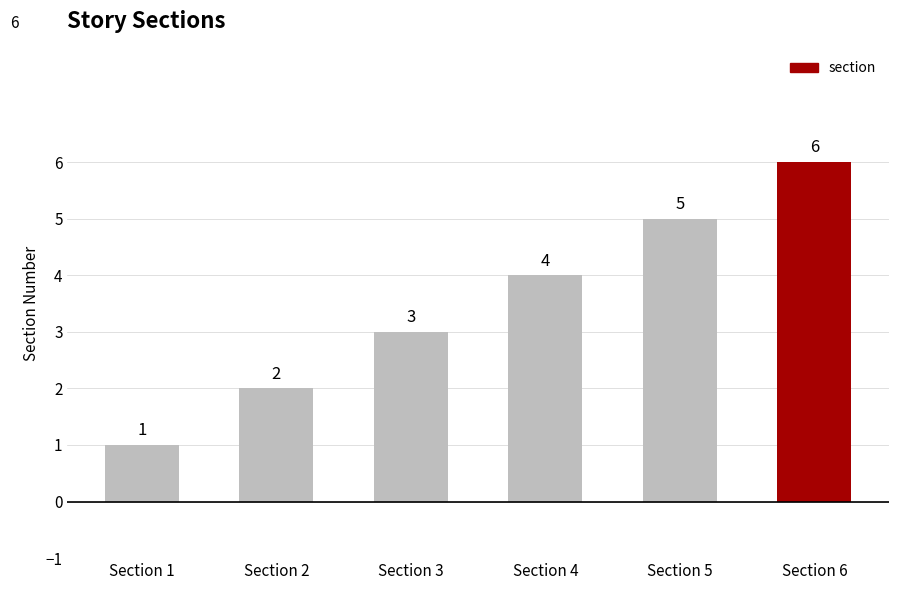

Count the values in the range 2 to 5.

4